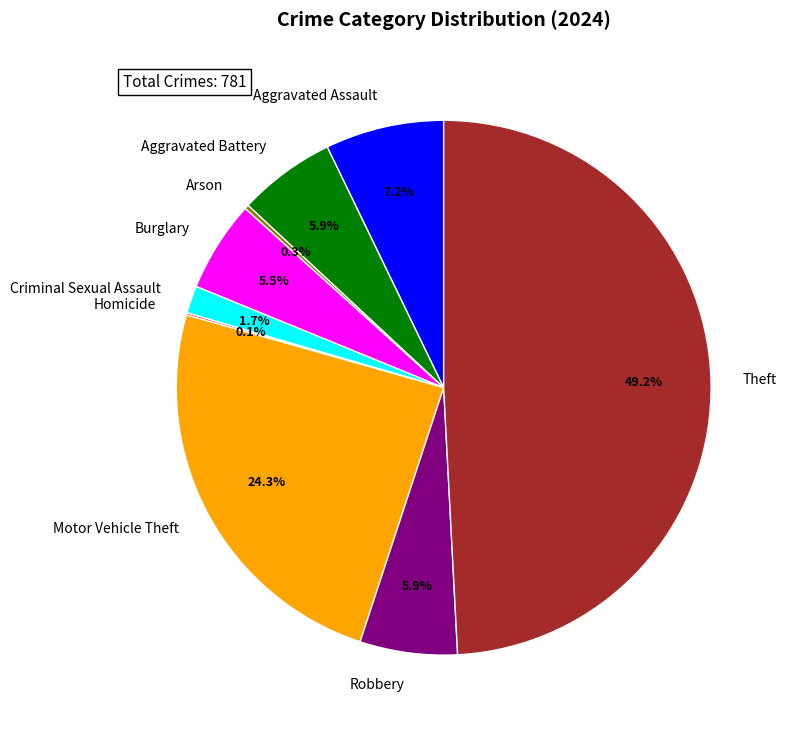

To the nearest percent, what is the difference between the Motor Vehicle Theft and Burglary slice percentages?

19%